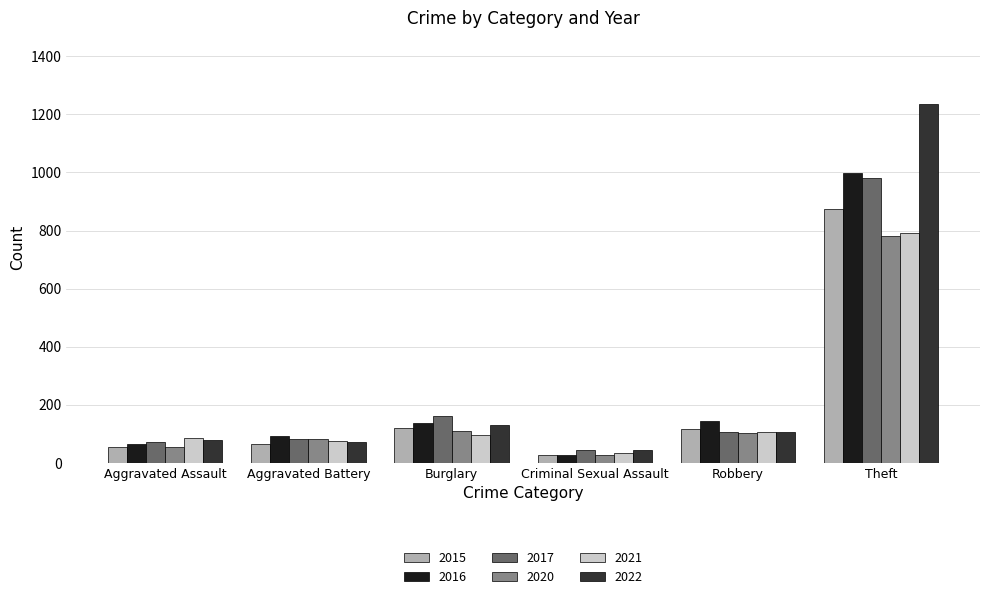

What is the average value of the 2017 series?

241